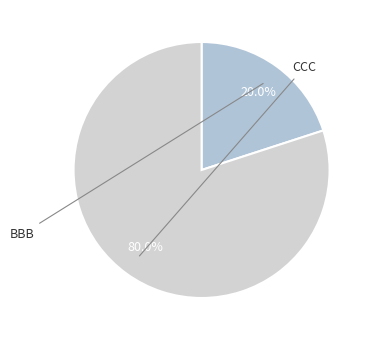

How many segments does this pie chart have?

2